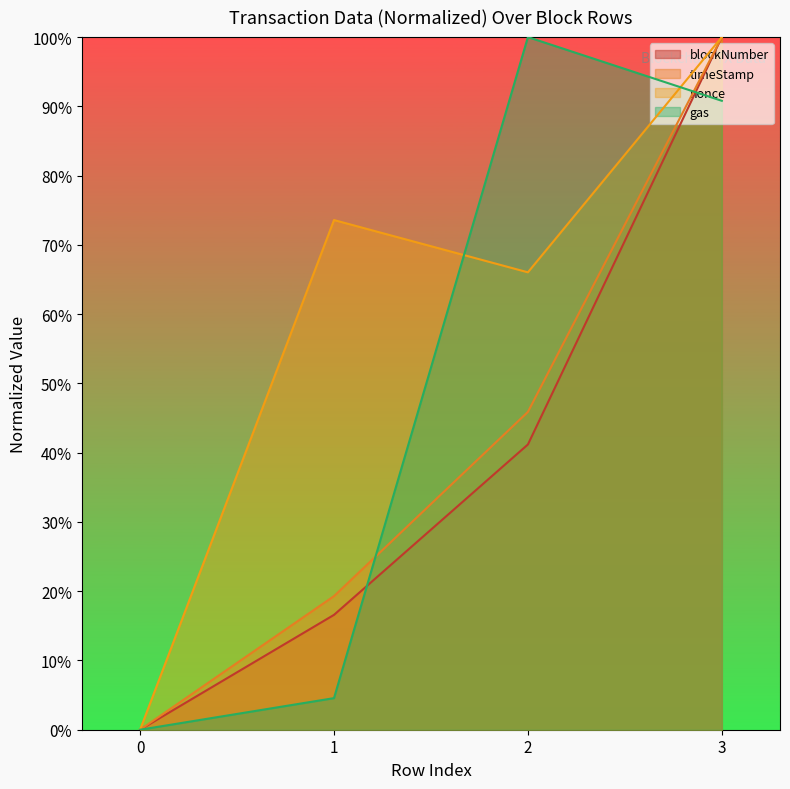

Reading right to left, what are all the values shown in this chart?

blockNumber: 3=100.0	2=41.2	1=16.6	0=0.0
timeStamp: 3=100.0	2=45.9	1=19.3	0=0.0
nonce: 3=100.0	2=66.0	1=73.6	0=0.0
gas: 3=90.8	2=100.0	1=4.6	0=0.0